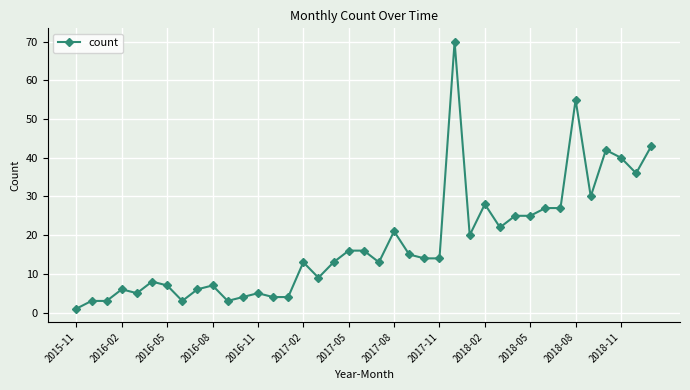

True or false: the data has more than 1 interior local peaks.

True